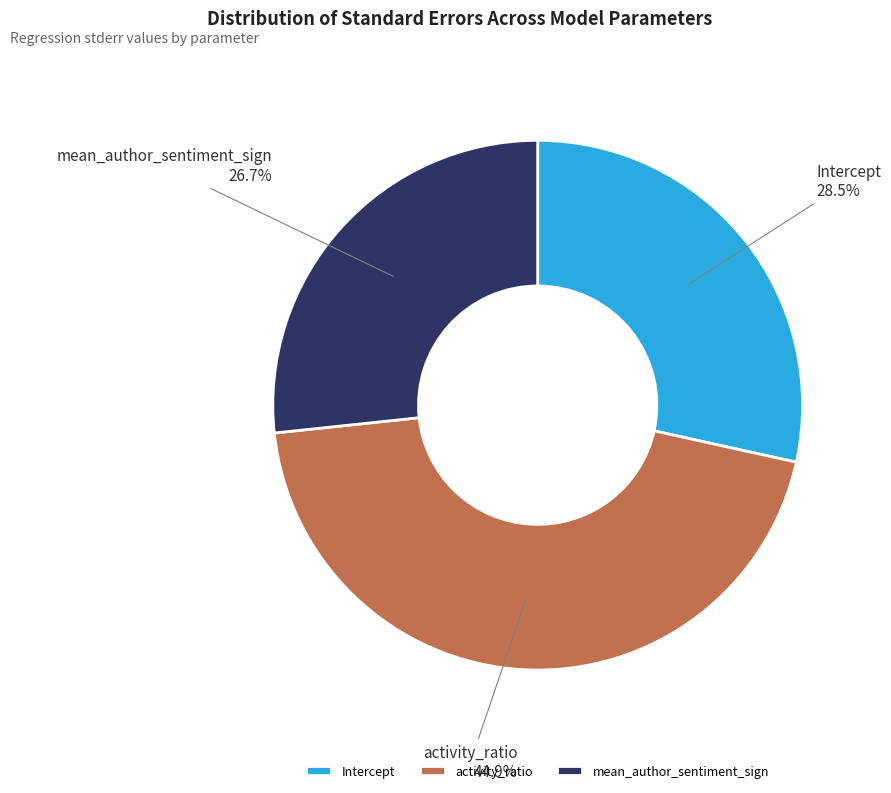

What is the smallest slice in the pie chart?

mean_author_sentiment_sign